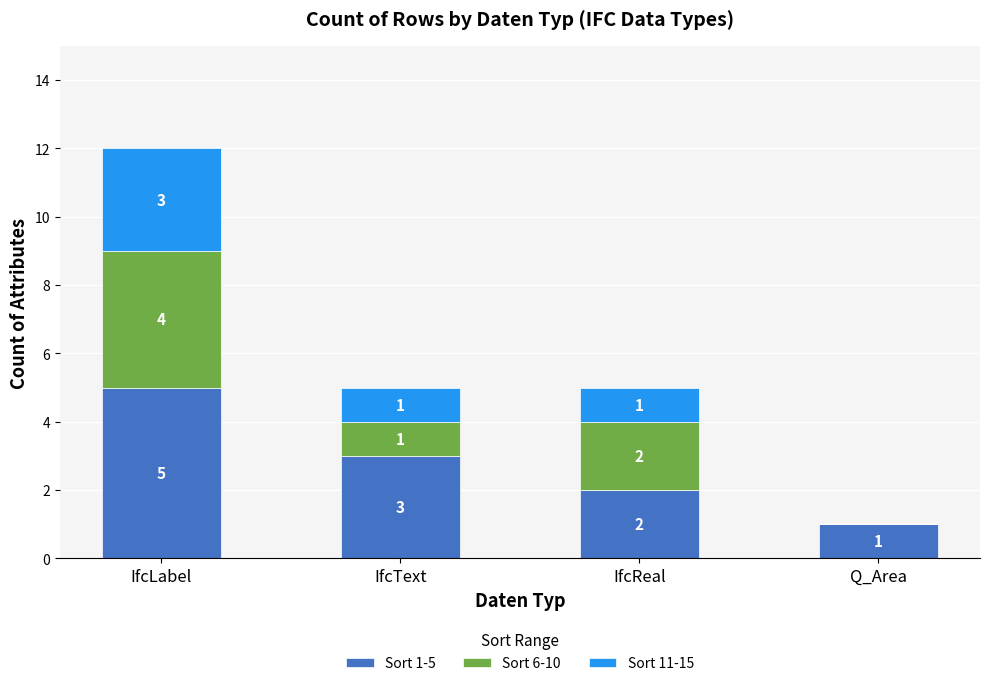

At which label does Sort 1-5 reach its peak?

IfcLabel